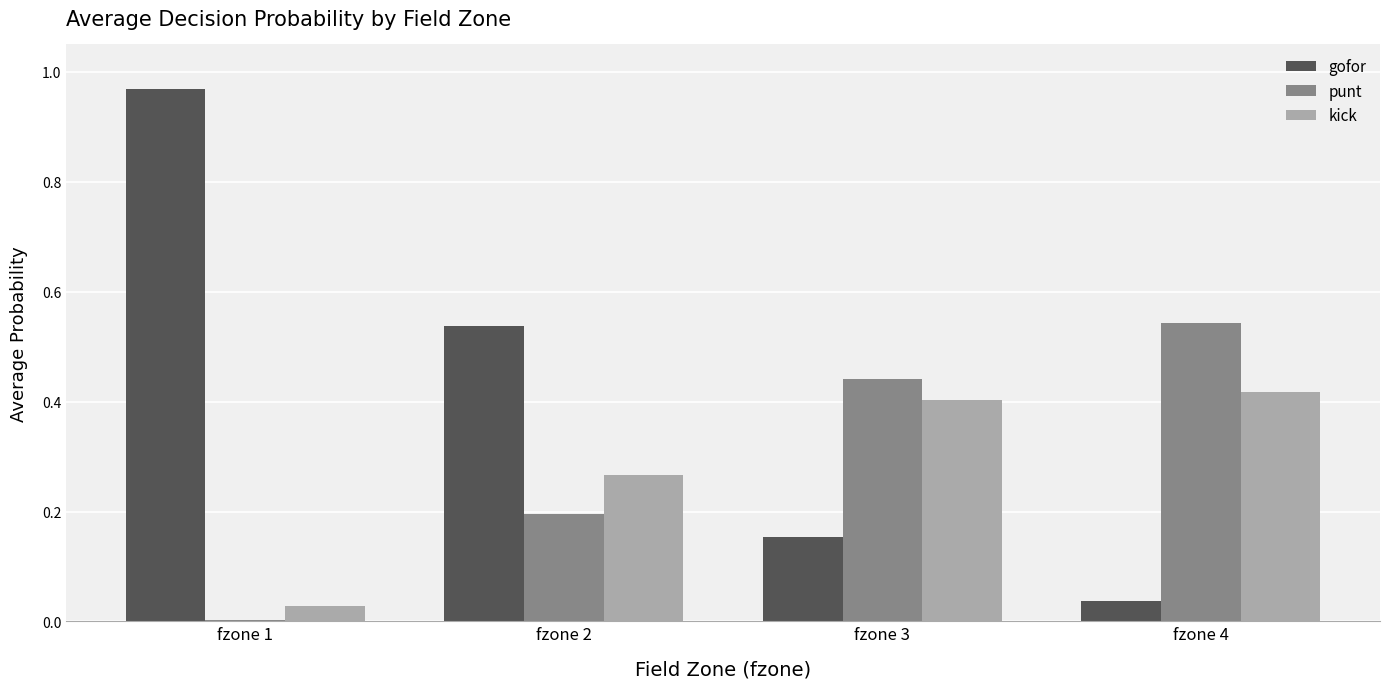

Which series has the largest total across all categories?

gofor